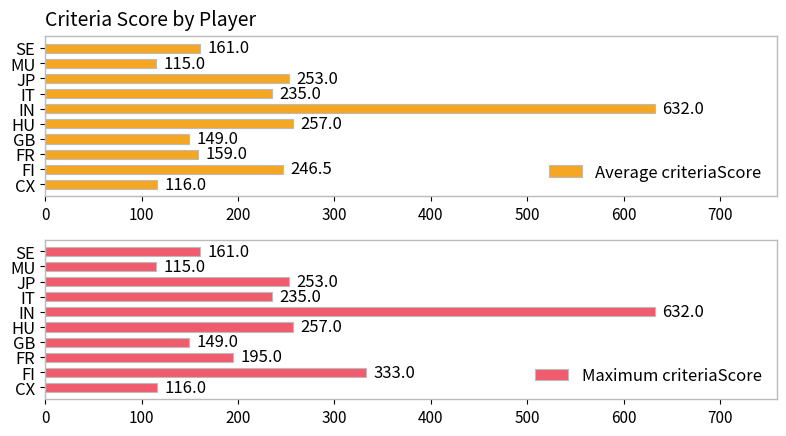

The value of Average criteriaScore at JP is 52.5. True or false?

False